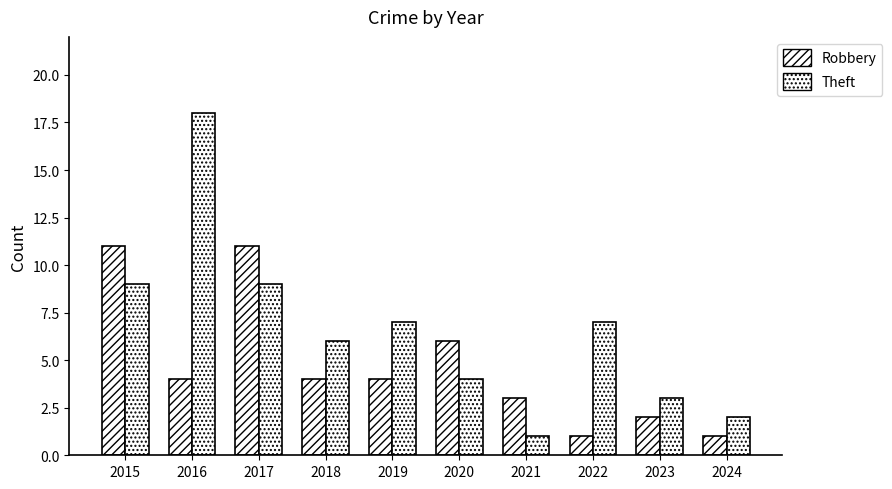

How many categories are shown in the chart?

10